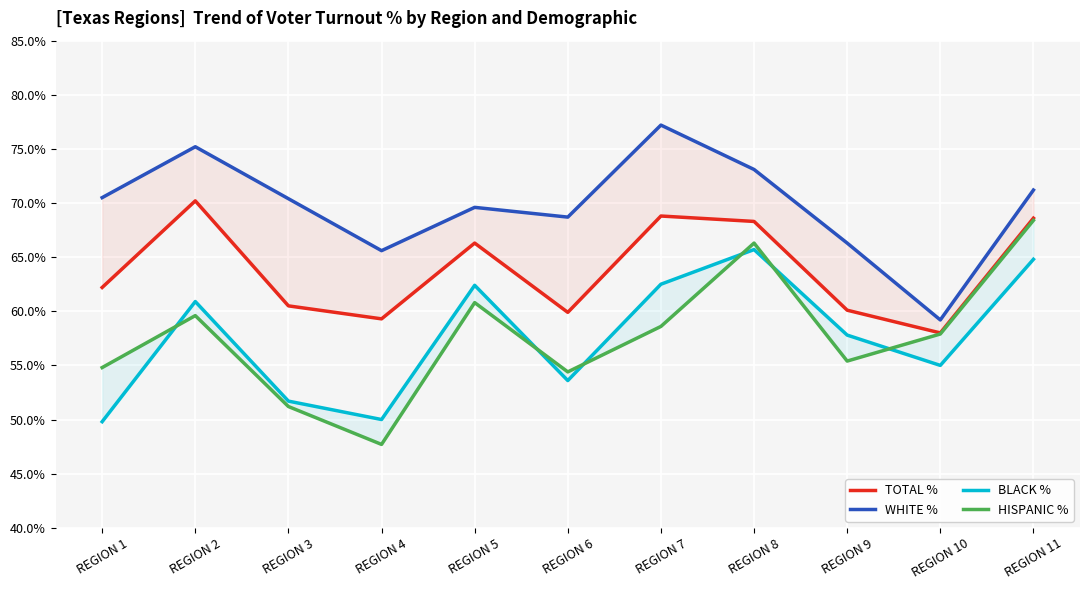

What is the sum of all BLACK % values?

634.2